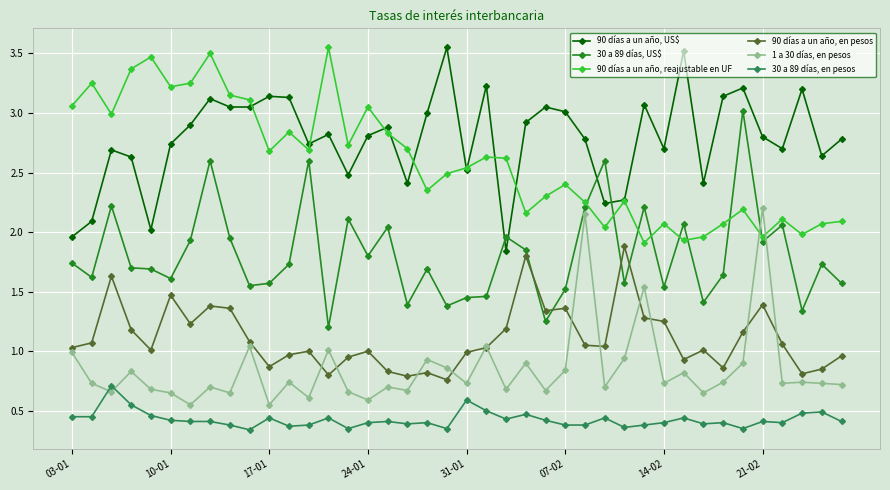

True or false: 30 a 89 días, US$ and 30 a 89 días, en pesos cross at least once.

False